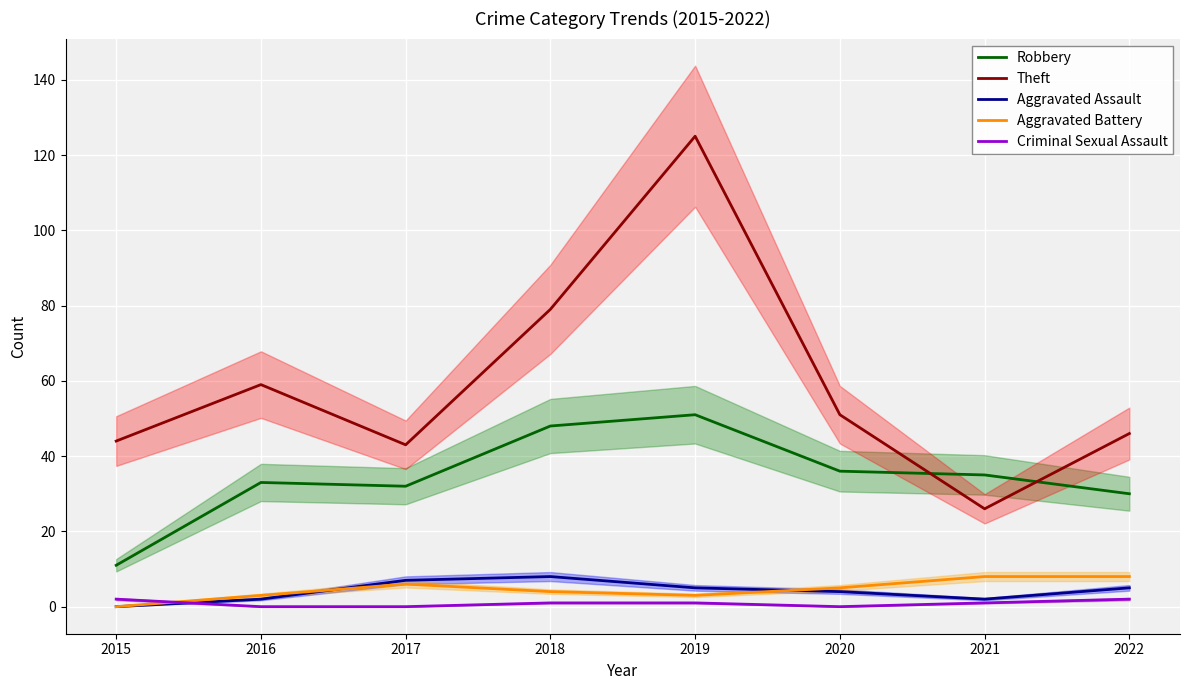

At 2019, list the series in order from smallest to largest.

Criminal Sexual Assault, Aggravated Battery, Aggravated Assault, Robbery, Theft